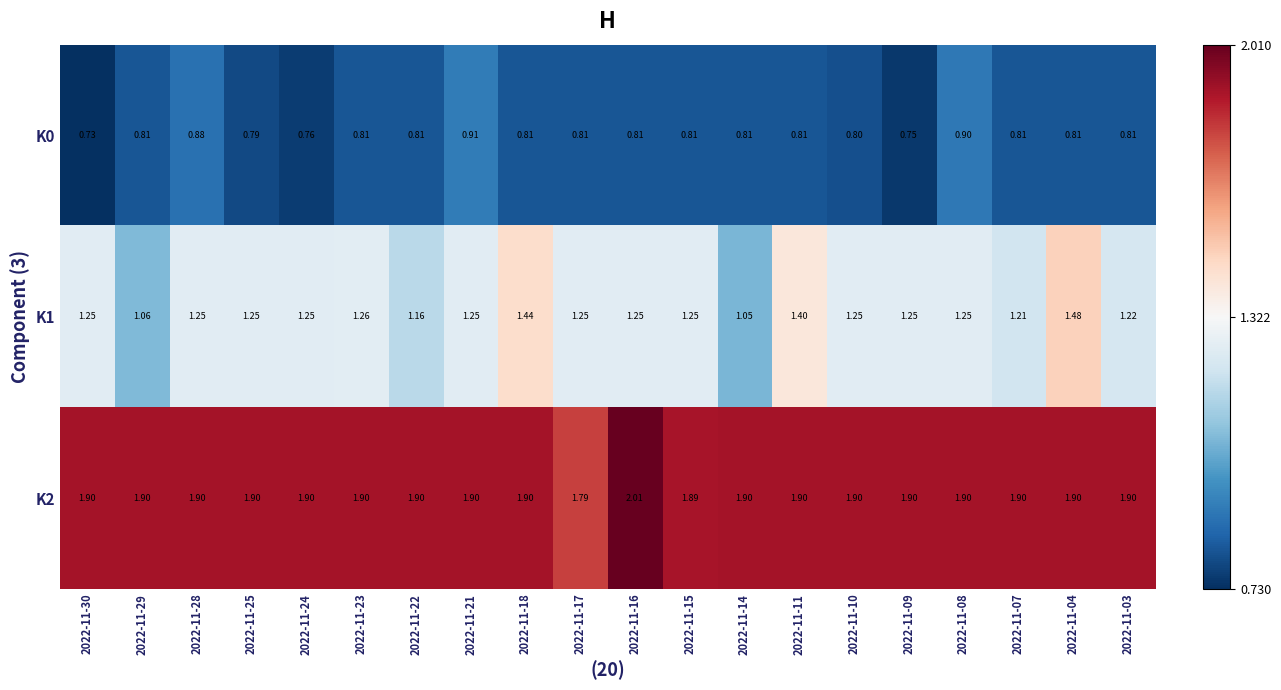

Is the value of K0 at 2022-11-08 greater than the value of K1 at 2022-11-10?

No